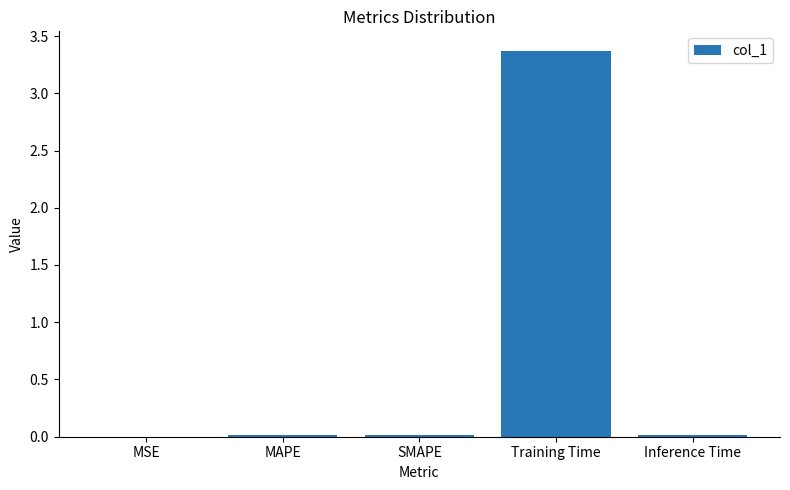

What value does the data have at Training Time?

3.4